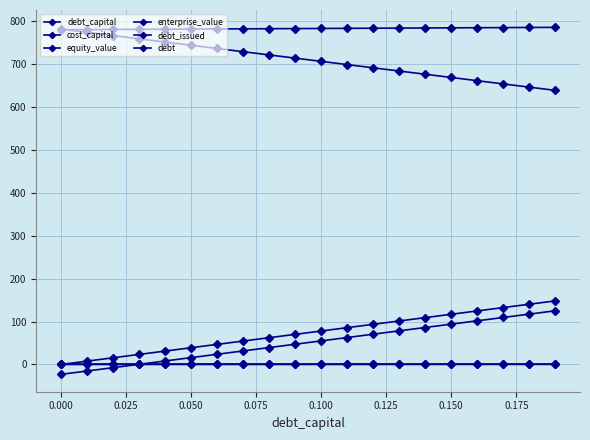

Where do debt_issued and debt_capital first cross each other?

0.025 and 0.050